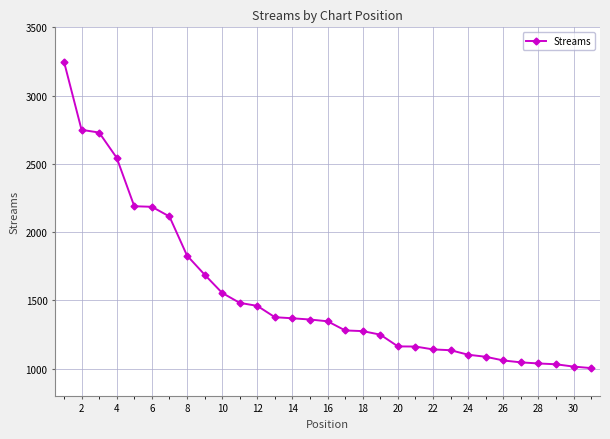

What is the smallest value displayed?

1003